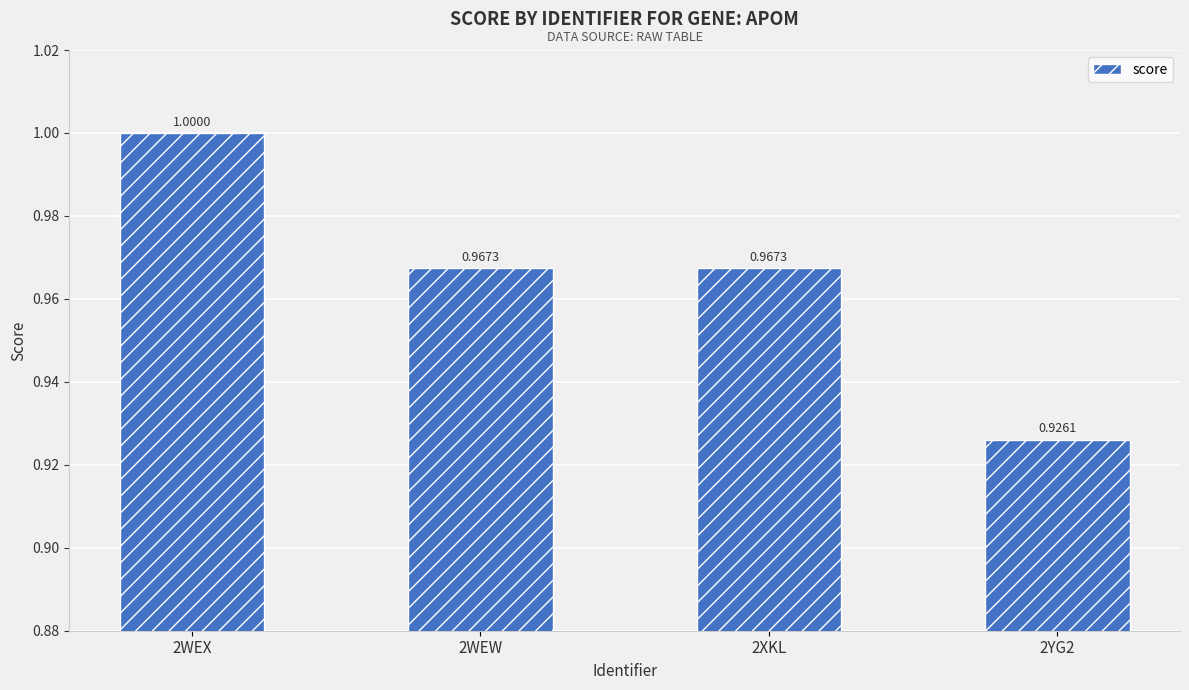

Between 2WEW and 2WEX, which is larger?

2WEX